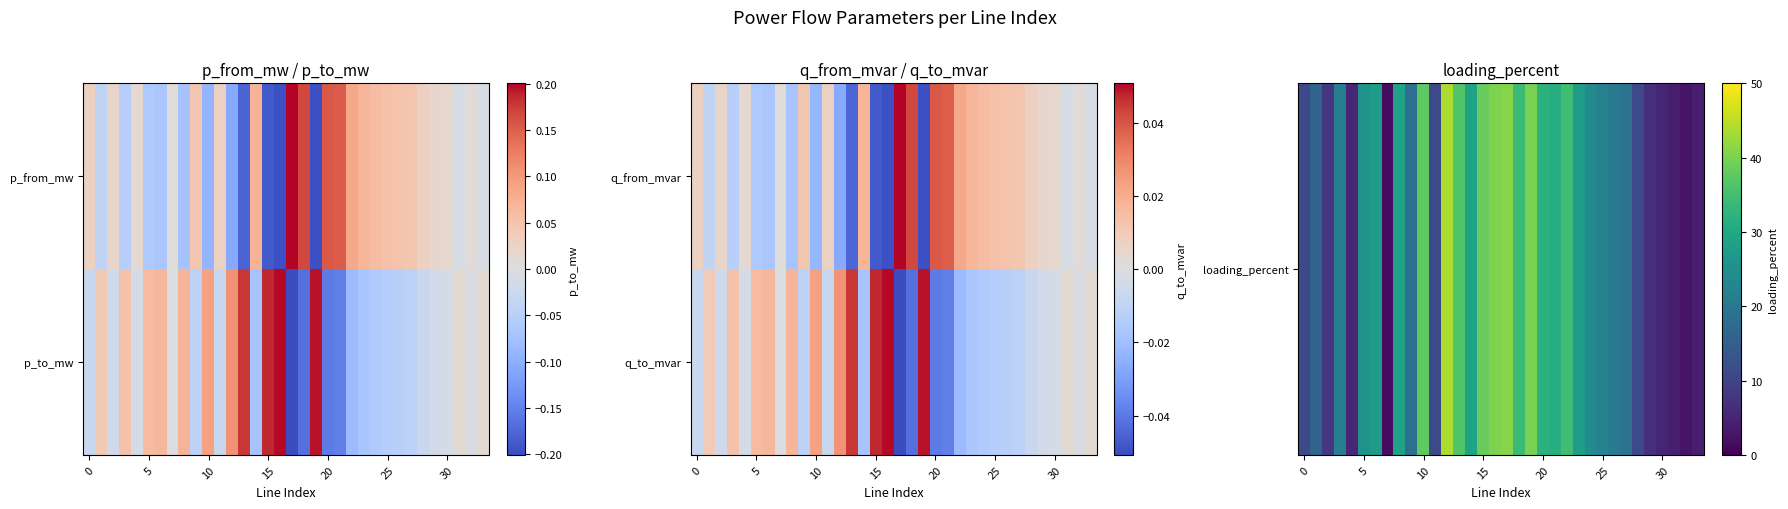

How many positive values does the q_to_mvar series have?

13